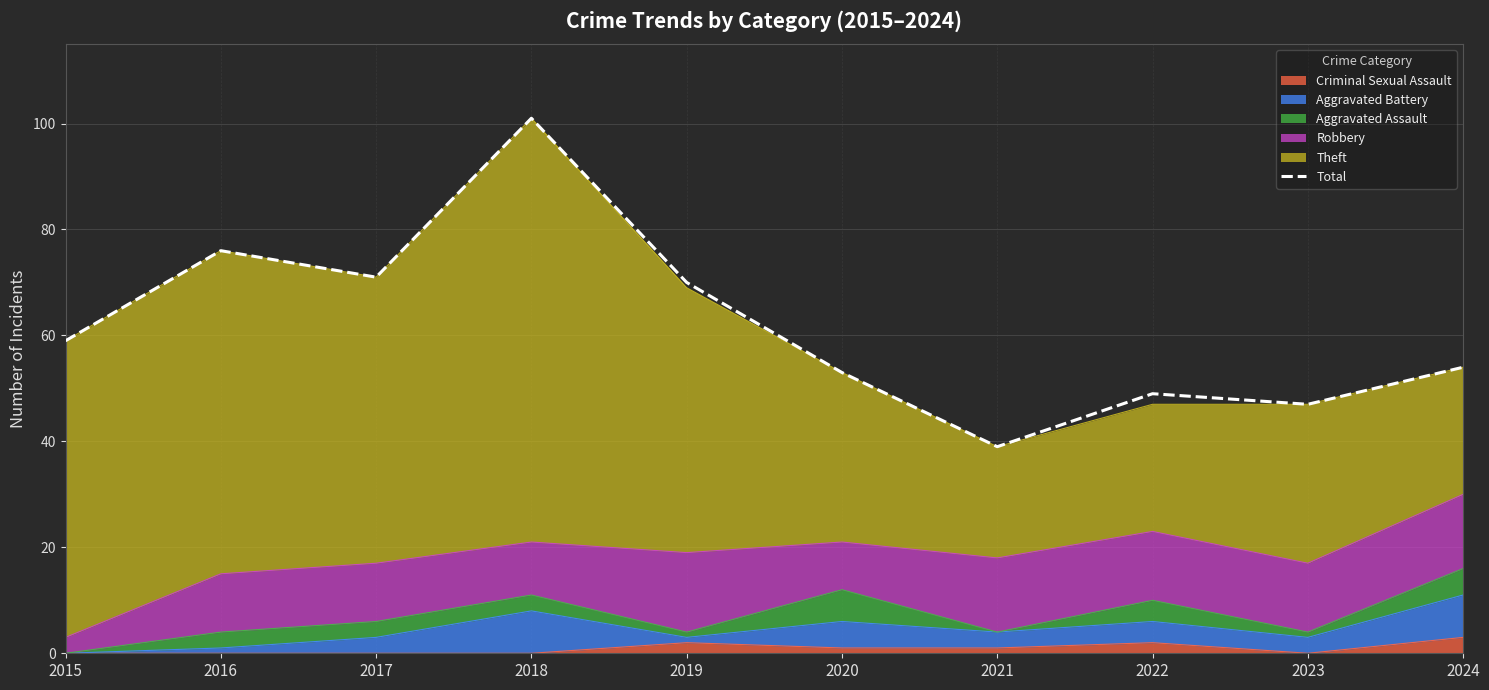

Approximately how many times larger is the value at 2015 compared to 2022?

1.2